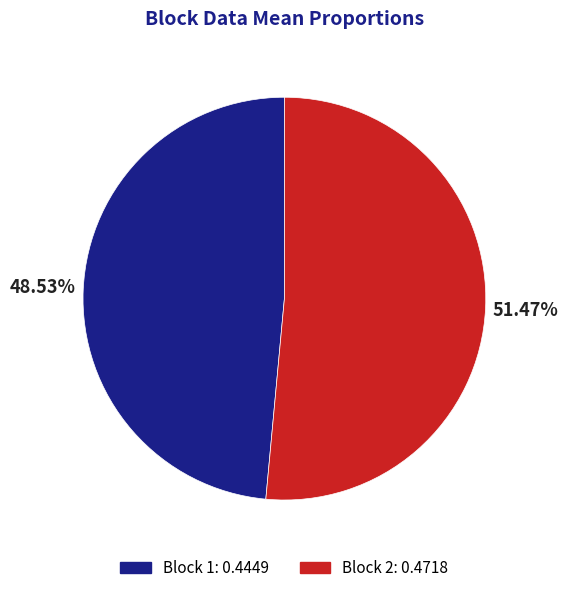

Does any single category account for the majority?

Yes